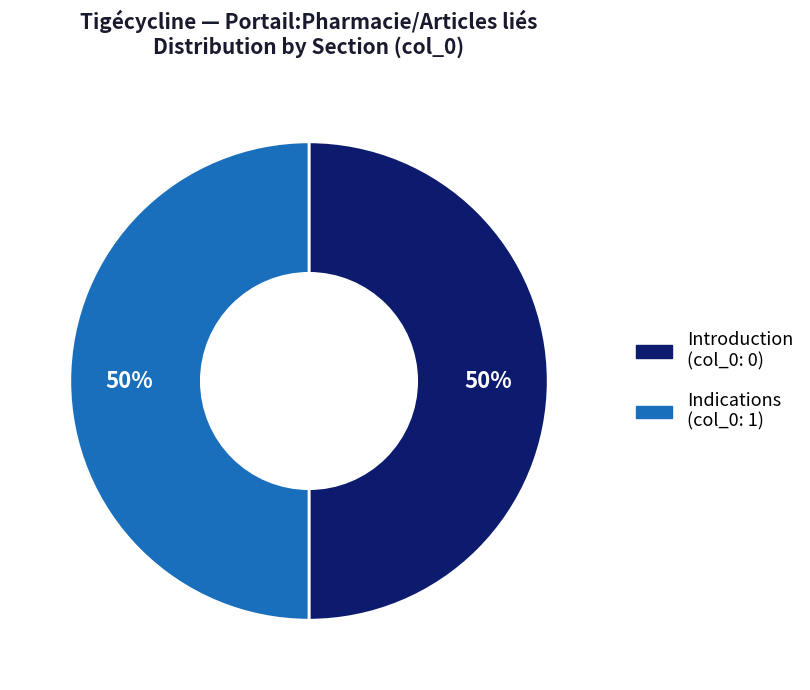

To the nearest percent, what is the average slice percentage?

50%